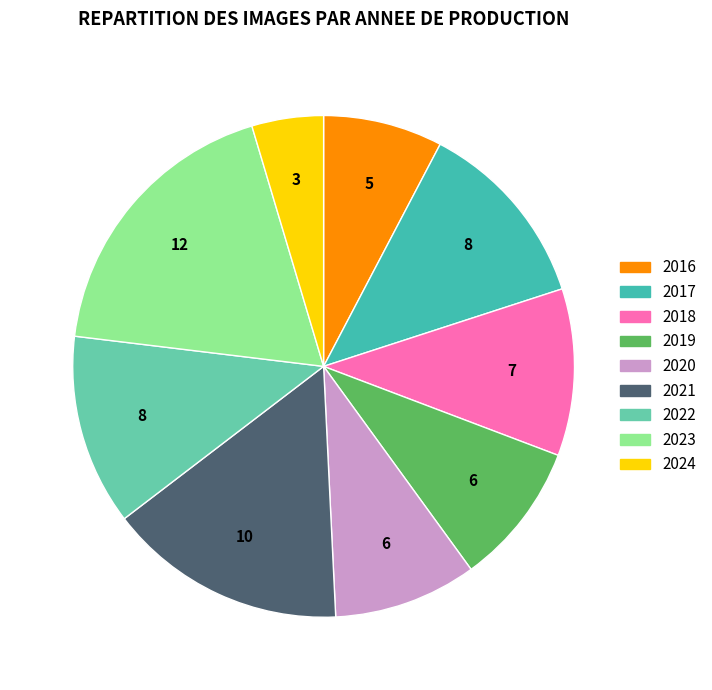

Which category has the smallest portion of the pie?

2024